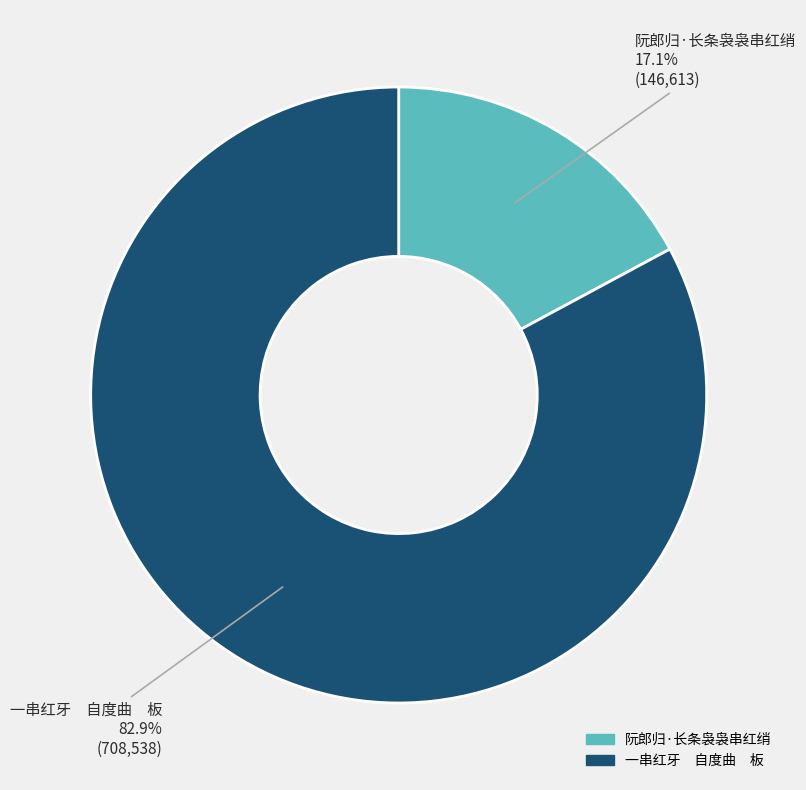

What portion of the pie excludes 阮郎归·长条袅袅串红绡?

82.9%